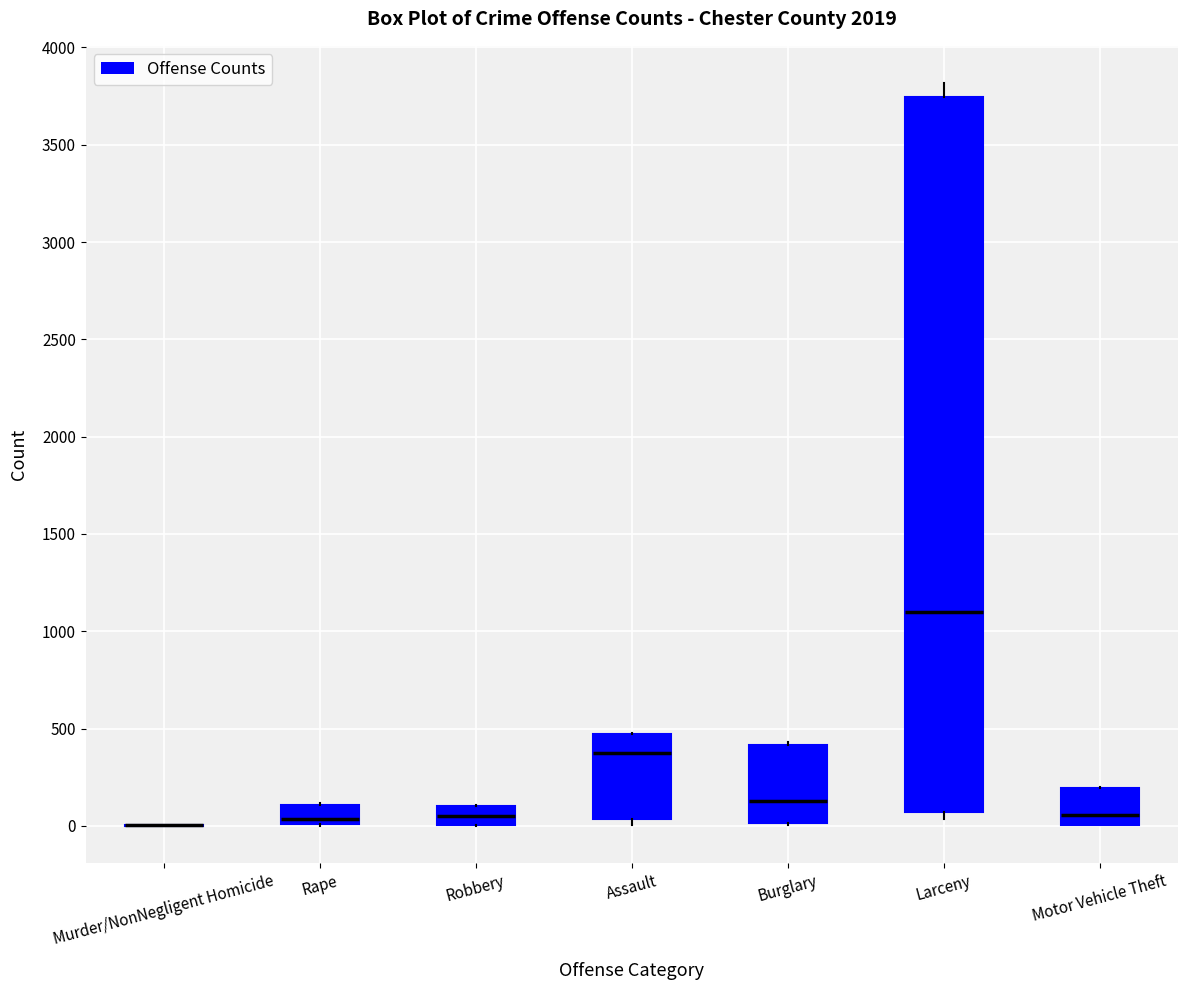

Where does the median line of the box for Motor Vehicle Theft sit on the y-axis? The values are not printed on the chart, so give them approximately, as read against the axis.

50